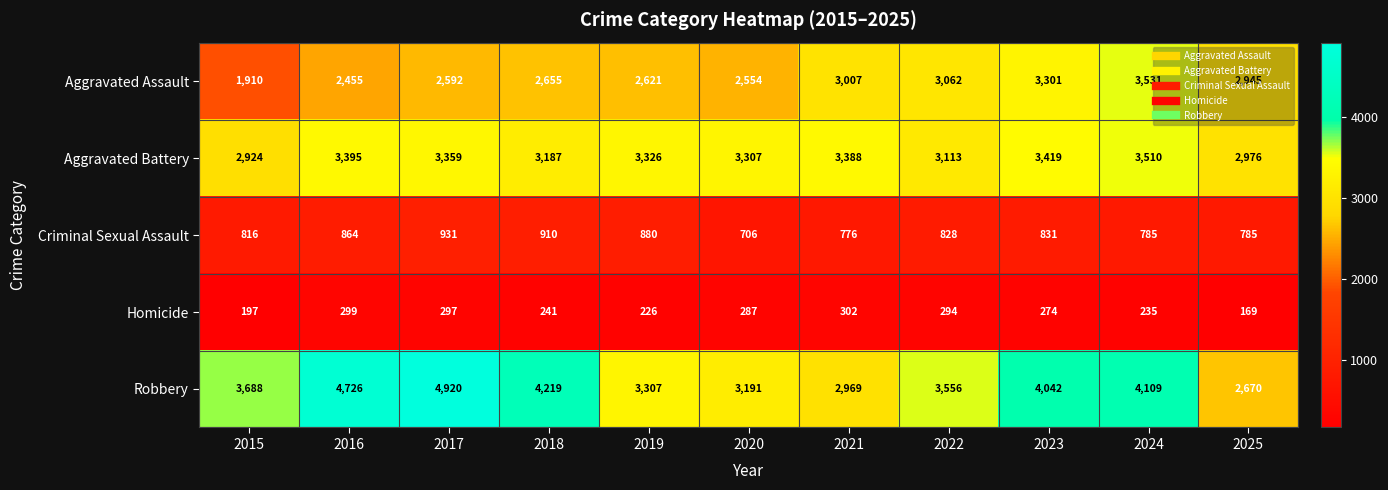

True or false: Aggravated Assault has a value of 4461 at 2018.

False